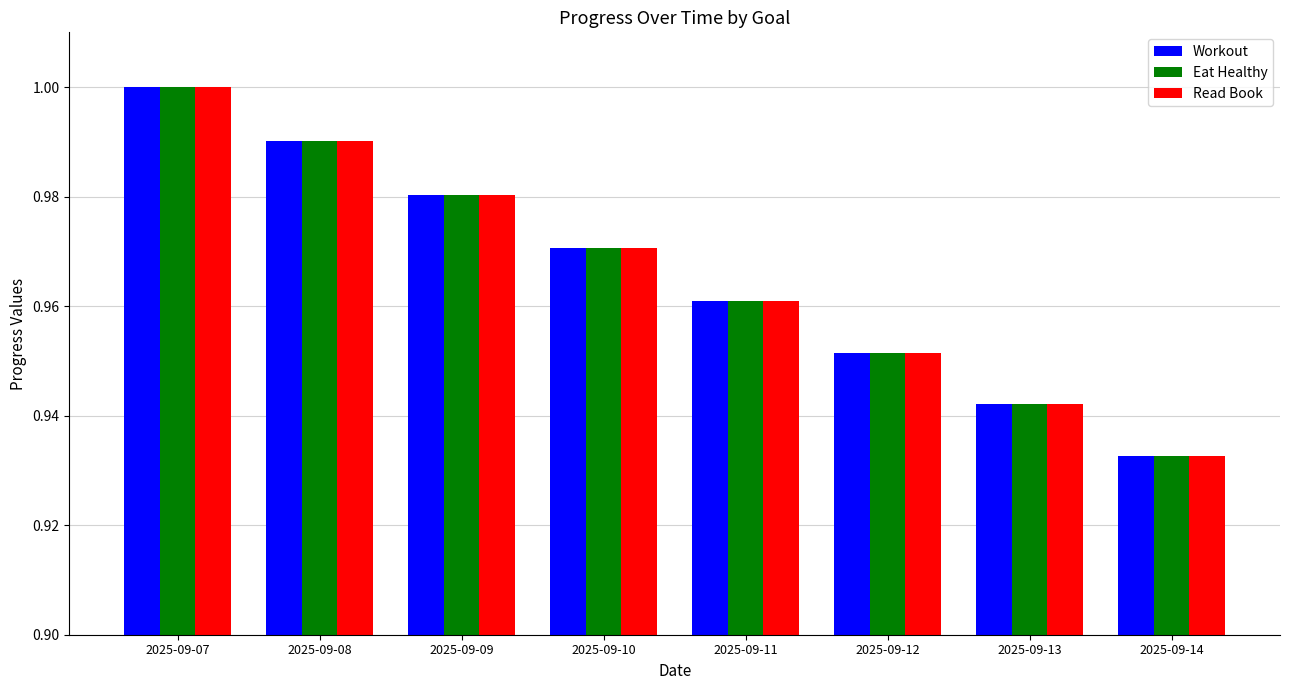

What is the sum of the Workout values at 2025-09-11 and 2025-09-07?

2.0